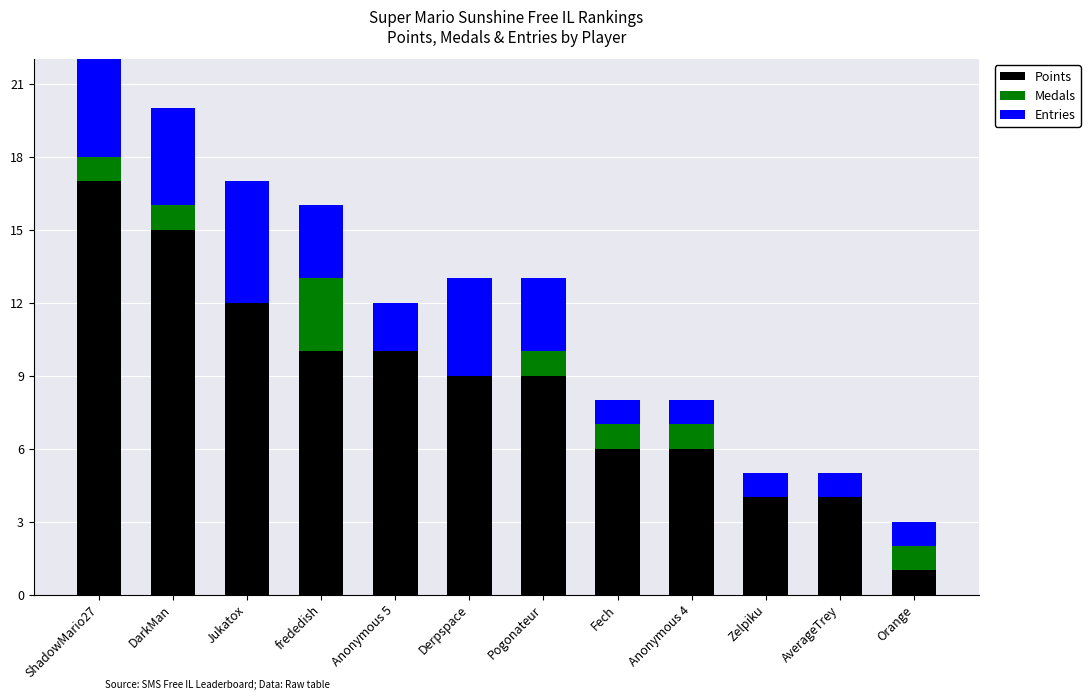

What is the sum of all Points values?

103